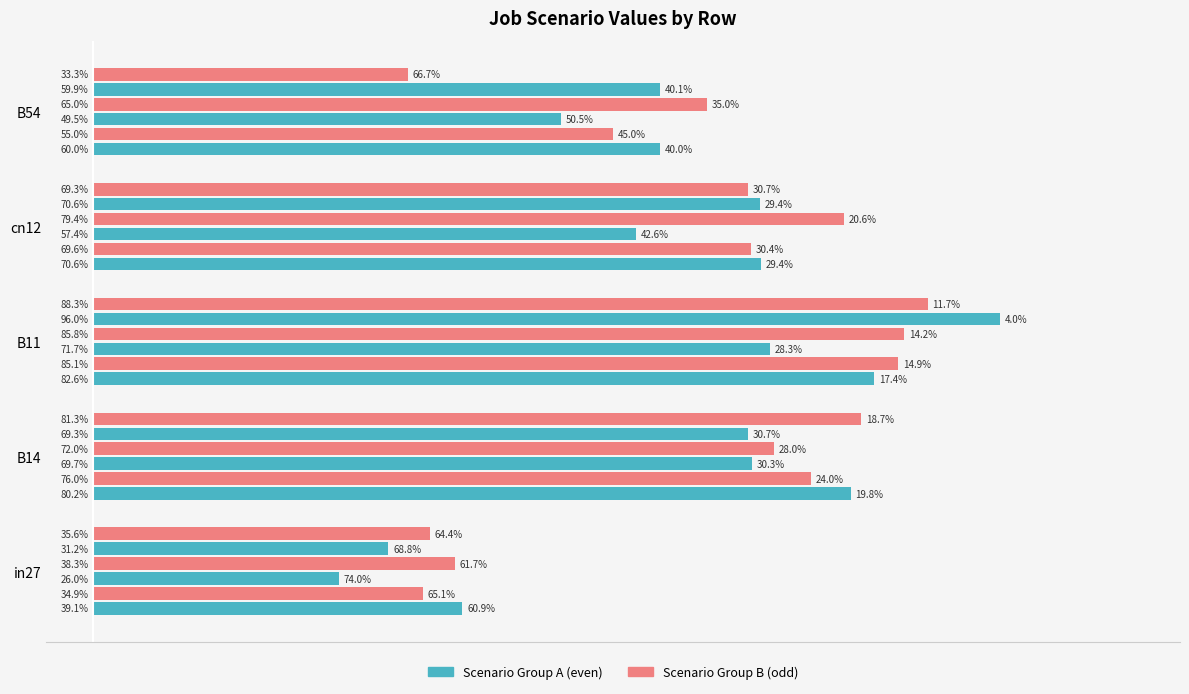

True or false: job304_scenario4_570 has a value of 60.7 at in27.

False